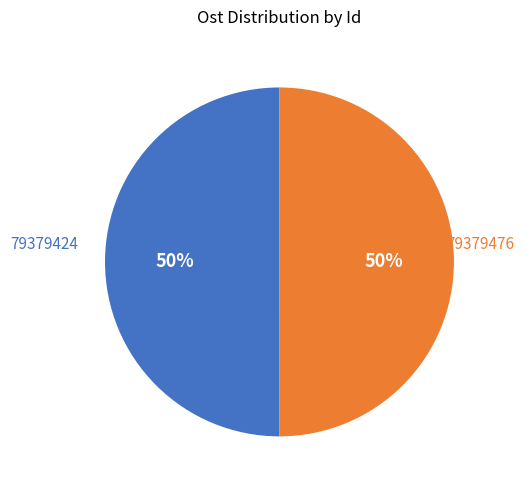

To the nearest percent, what is the combined percentage of 79379476 and 79379424?

100%